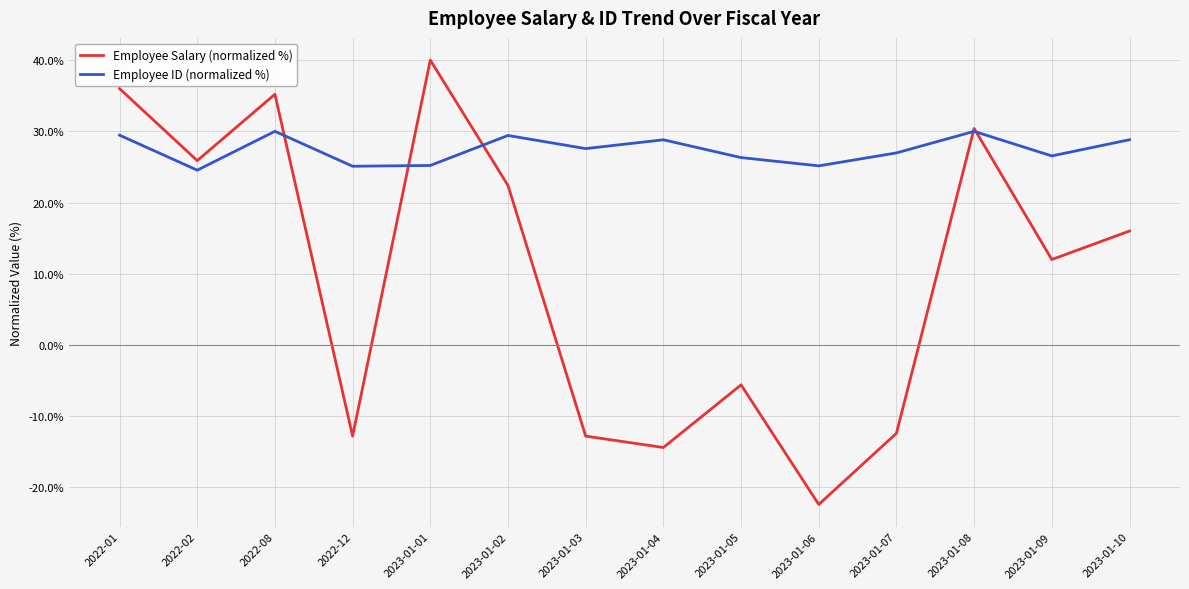

What is the maximum value for Employee Salary (normalized %)?

40.0